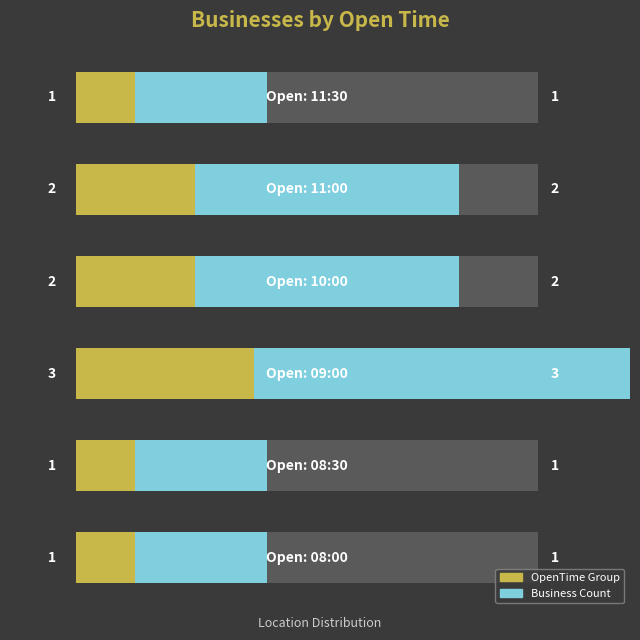

True or false: Business Count has a value of 0.6 at 3.

False